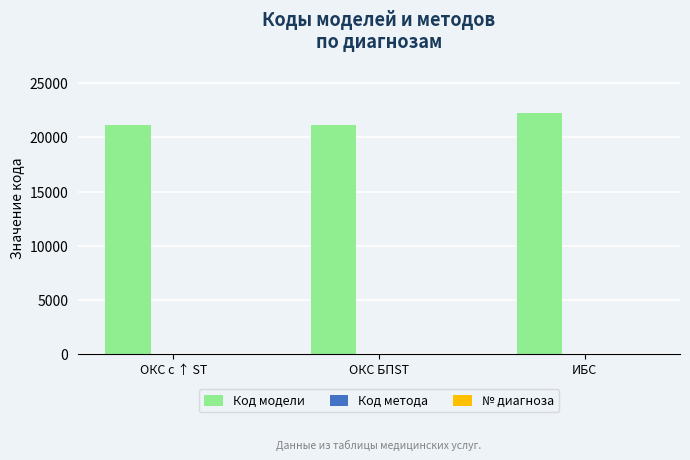

Where is Код модели nearest to the value 21697?

ОКС БПST